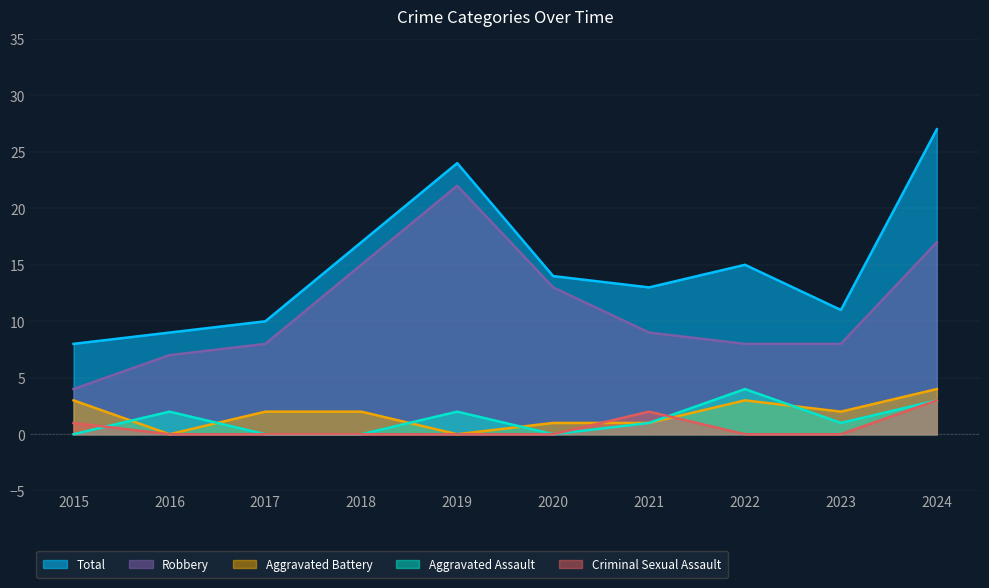

The value of Total at 2015 is 8. True or false?

True